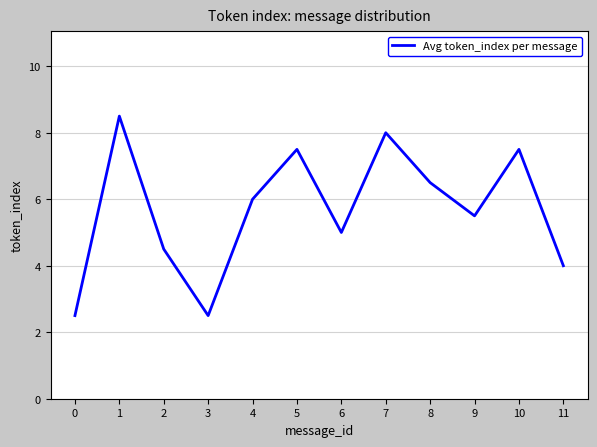

What is the change in value from 1 to 5?

-1.0